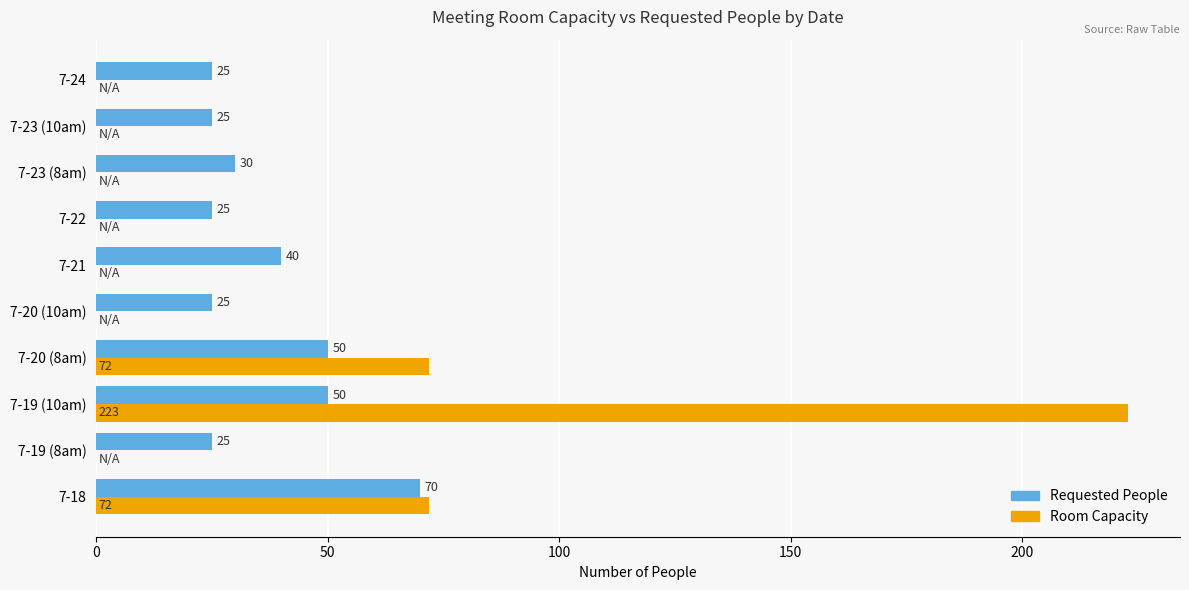

True or false: Requested People has a value of 25 at 7-22.

True